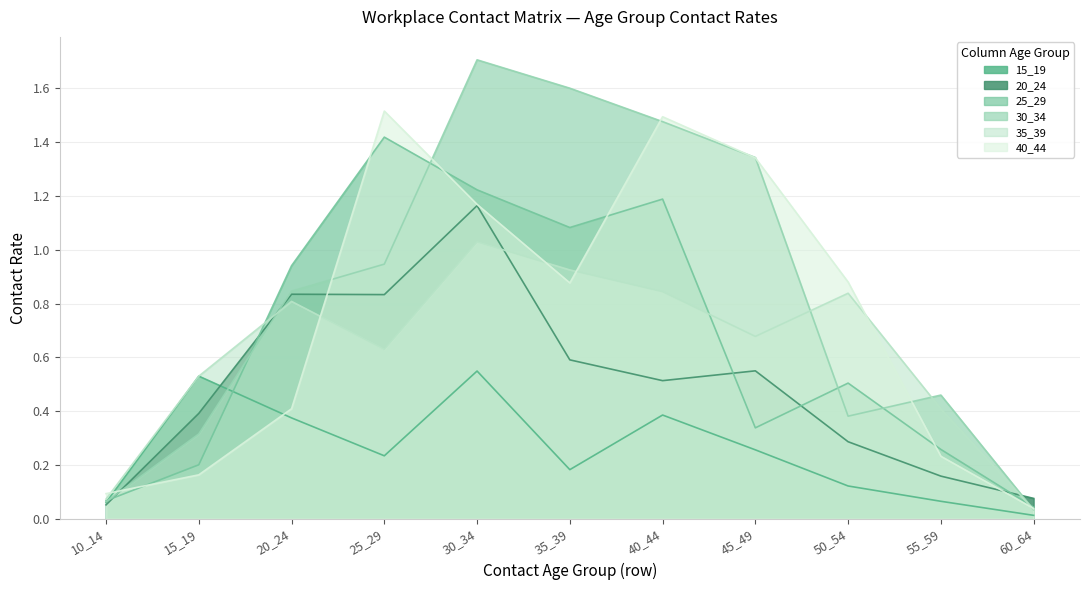

Reading left to right, what are all the values shown in this chart?

15_19: 0.1	0.5	0.4	0.2	0.5	0.2	0.4	0.3	0.1	0.1	0.0
20_24: 0.1	0.4	0.8	0.8	1.2	0.6	0.5	0.5	0.3	0.2	0.1
25_29: 0.1	0.2	0.9	1.4	1.2	1.1	1.2	0.3	0.5	0.3	0.0
30_34: 0.1	0.3	0.8	0.9	1.7	1.6	1.5	1.3	0.4	0.5	0.0
35_39: 0.1	0.5	0.8	0.6	1.0	0.9	0.8	0.7	0.8	0.4	0.0
40_44: 0.1	0.2	0.4	1.5	1.2	0.9	1.5	1.3	0.9	0.2	0.0